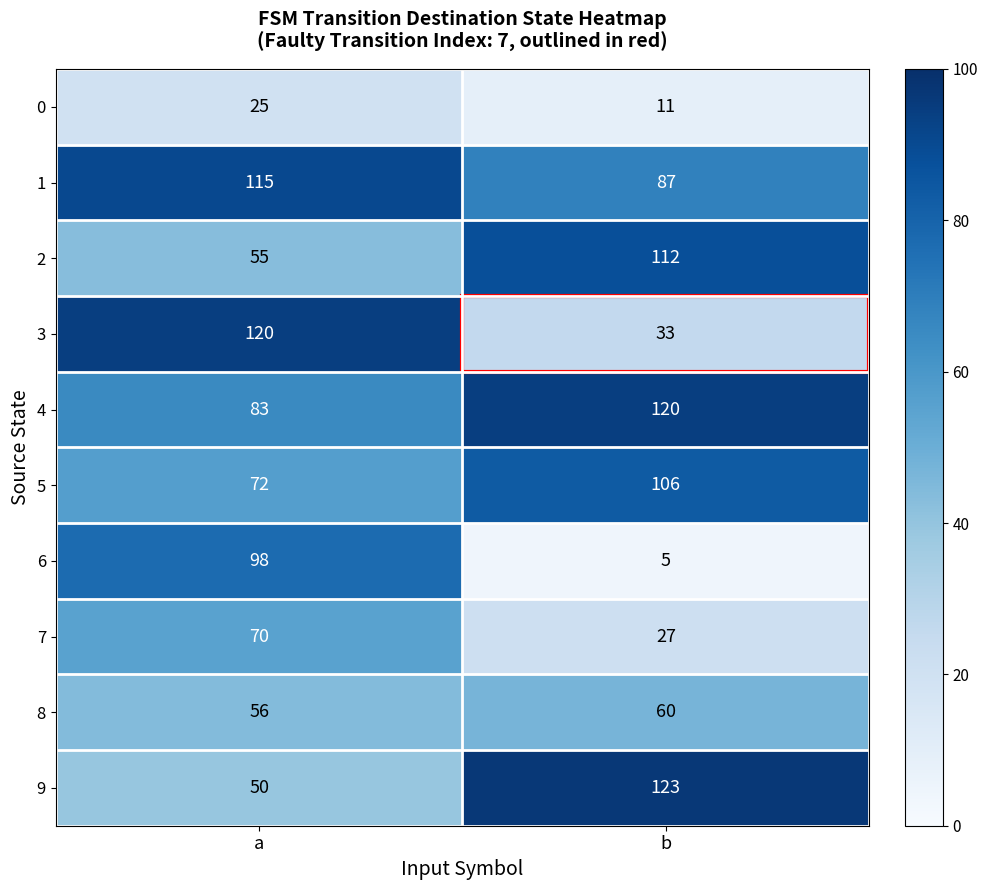

Rank the categories by 8 value from highest to lowest.

b, a